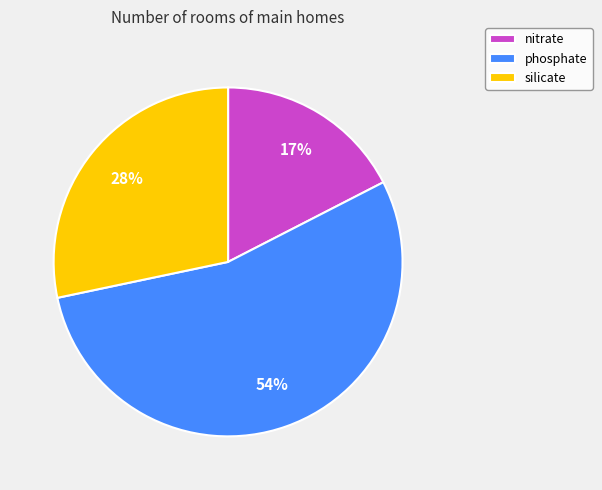

Which slice is the smallest?

nitrate